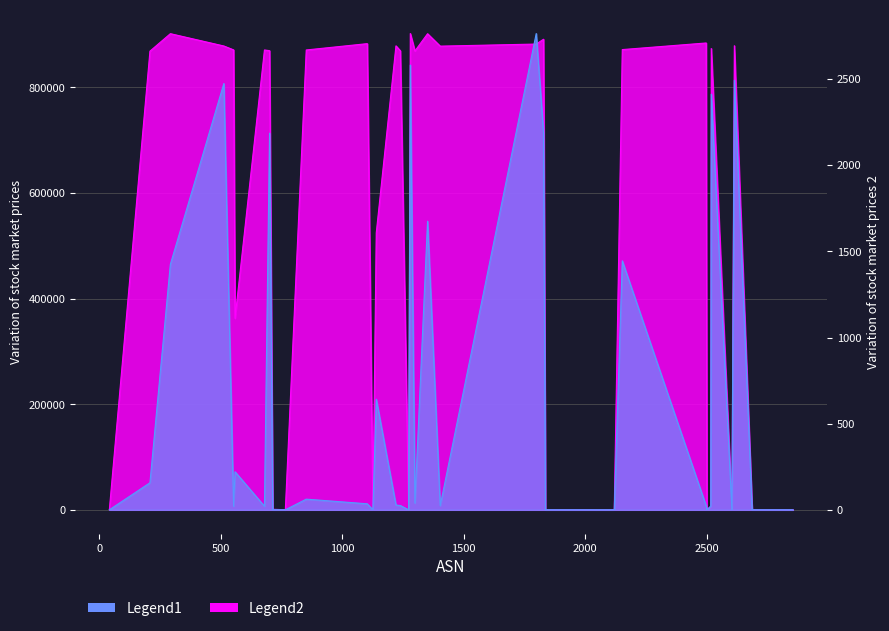

How many distinct data groups are displayed?

2